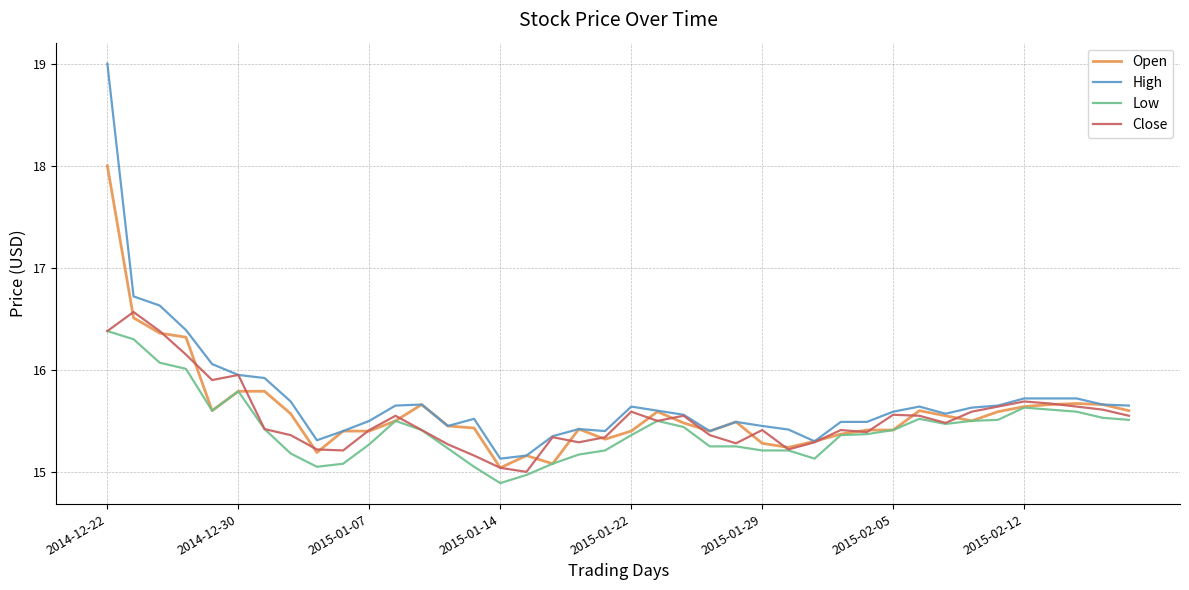

Which series has the widest spread of values?

High